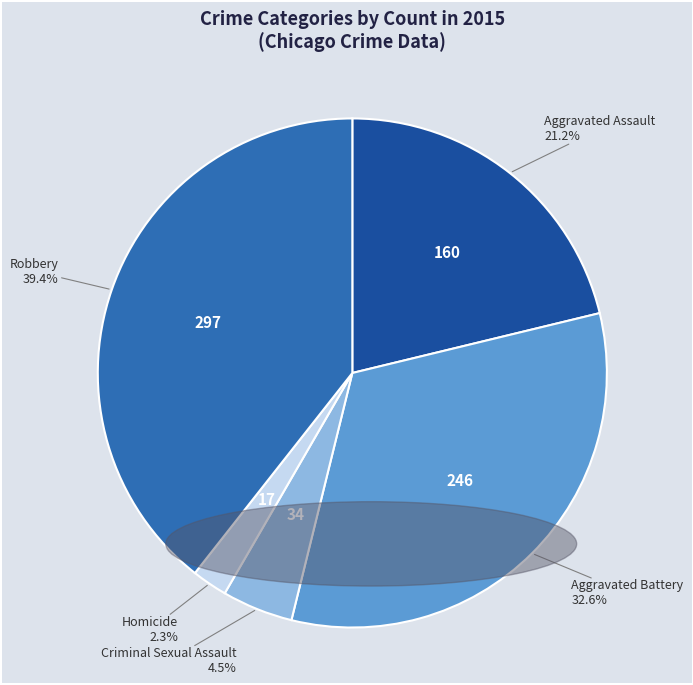

What is the ratio of the value at Criminal Sexual Assault to the value at Homicide?

2.0